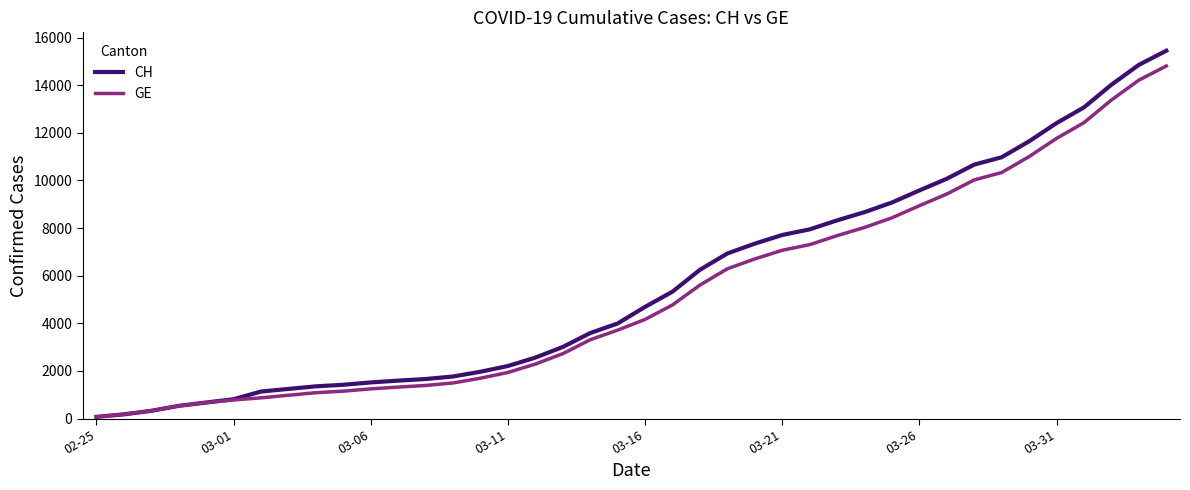

Which series has the largest range (max minus min)?

CH